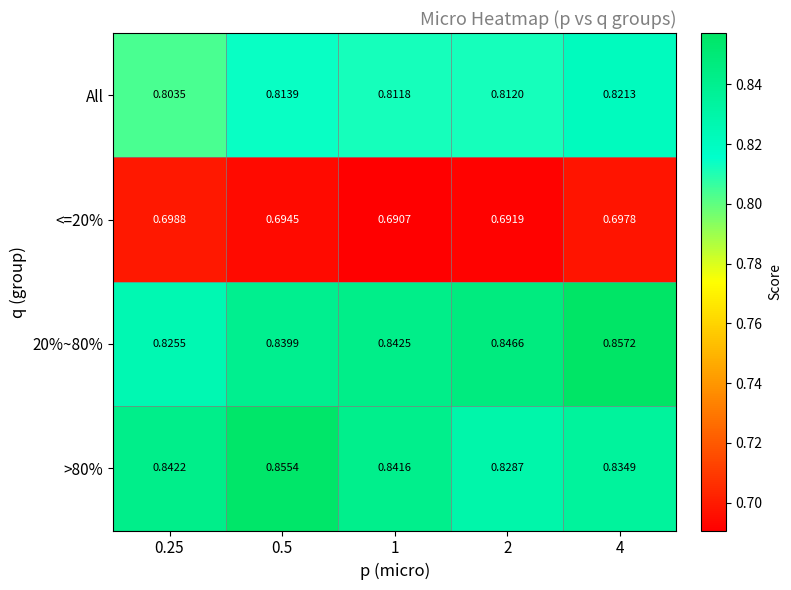

Is the value of <=20% at 2 greater than the value of >80% at 0.25?

No